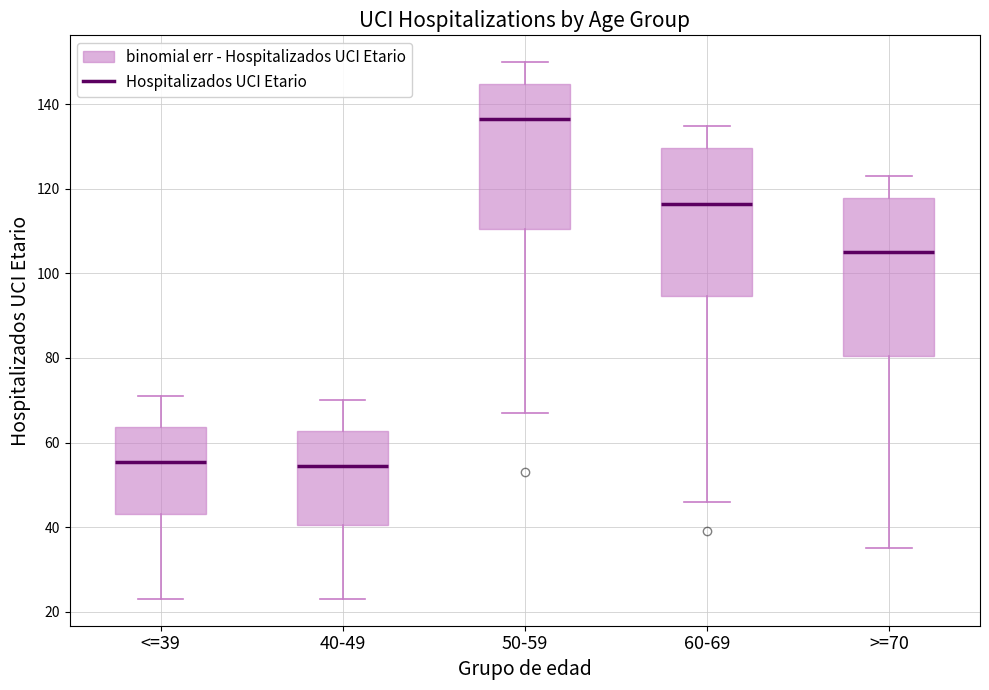

Reading left to right, read every box against the y-axis: the position of its median line, the range the box covers, and the ends of its whiskers. The values are not printed on the chart, so give them approximately, as read against the axis.

<=39: median 56, box 44 to 64, whiskers 24 to 72
40-49: median 54, box 40 to 62, whiskers 24 to 70
50-59: median 136, box 110 to 144, whiskers 68 to 150
60-69: median 116, box 94 to 130, whiskers 46 to 136
>=70: median 106, box 80 to 118, whiskers 36 to 124